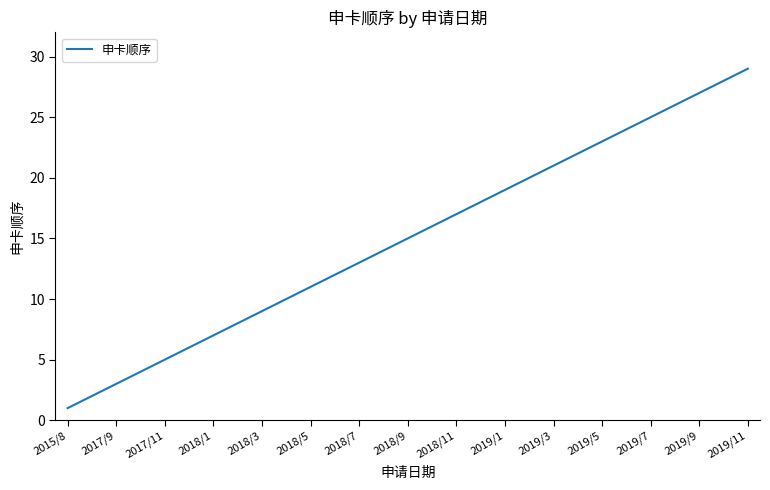

True or false: the data has more than 1 interior local peaks.

False